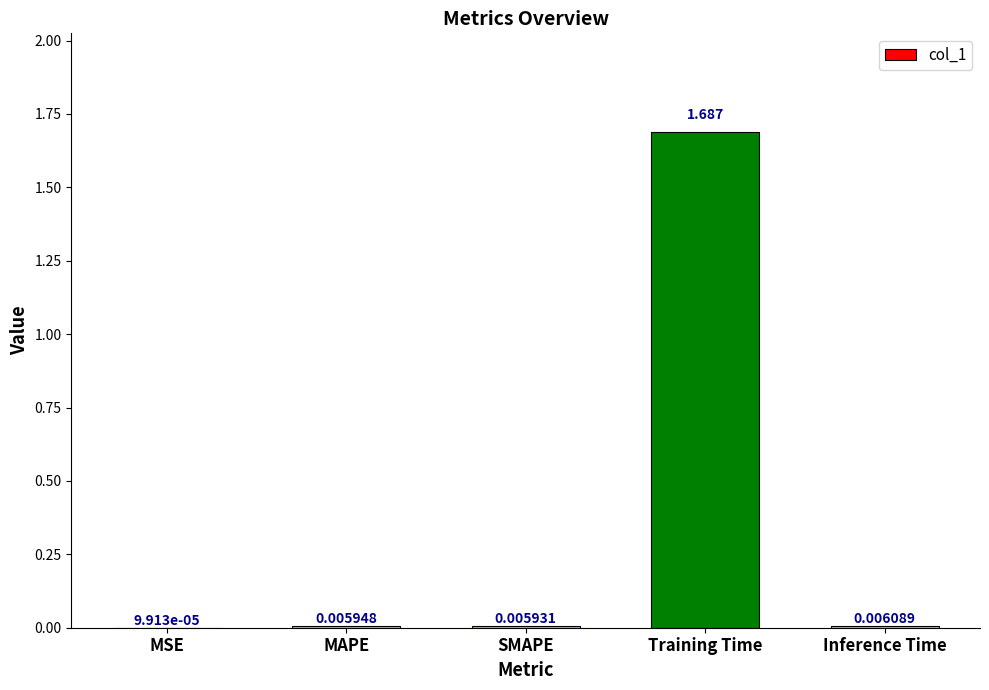

Are the bars grouped side by side (vs. stacked)?

No